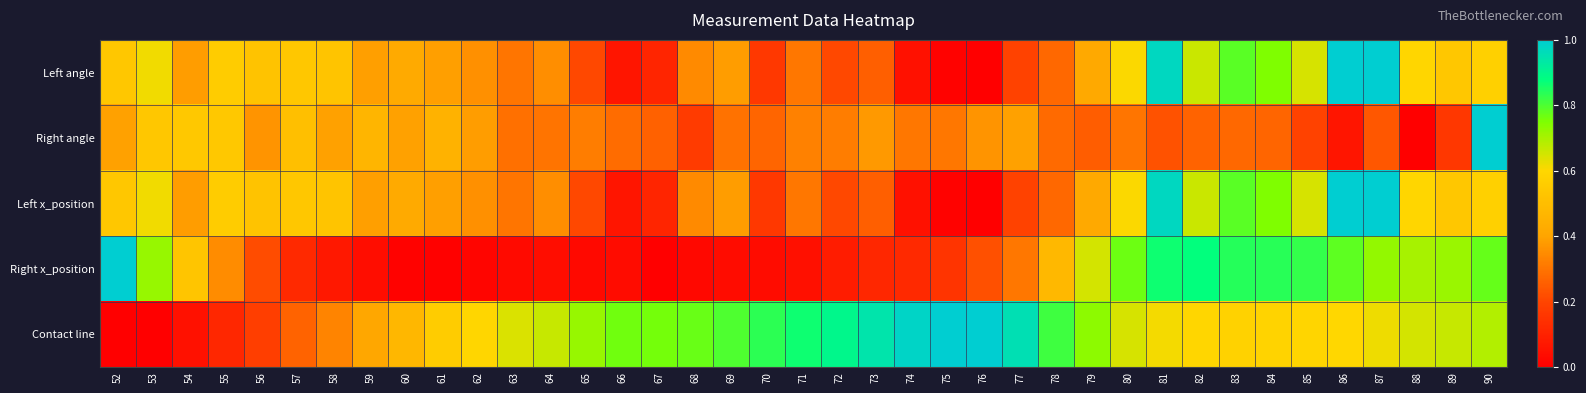

How many data points does each series have?

39